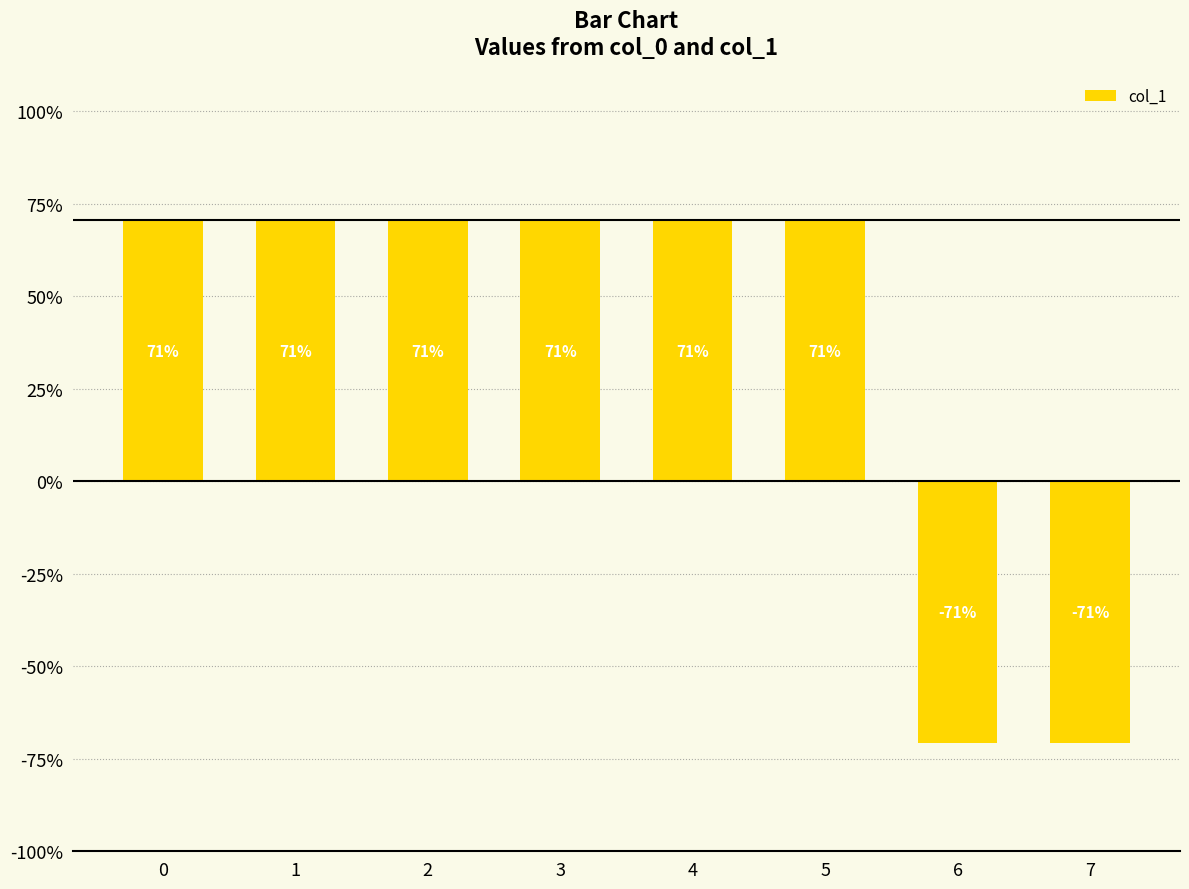

Are the bars horizontal?

No